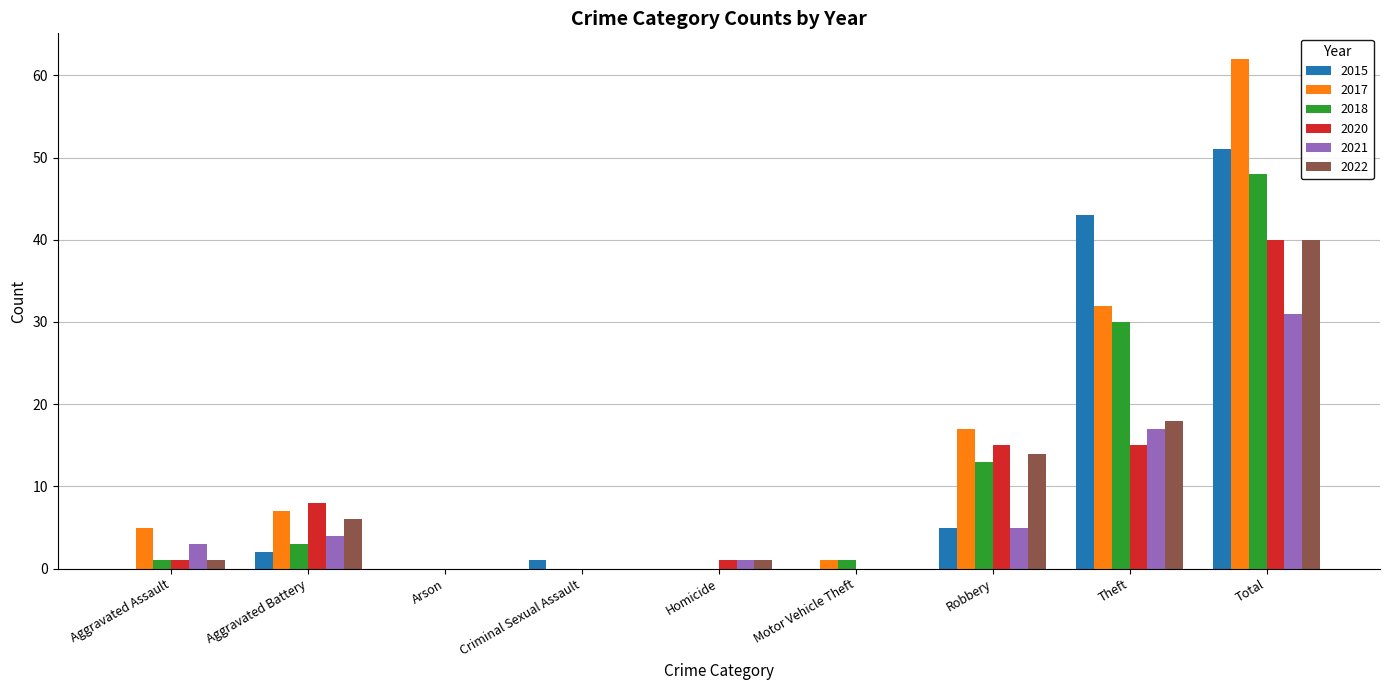

What is the maximum value shown in the chart?

62